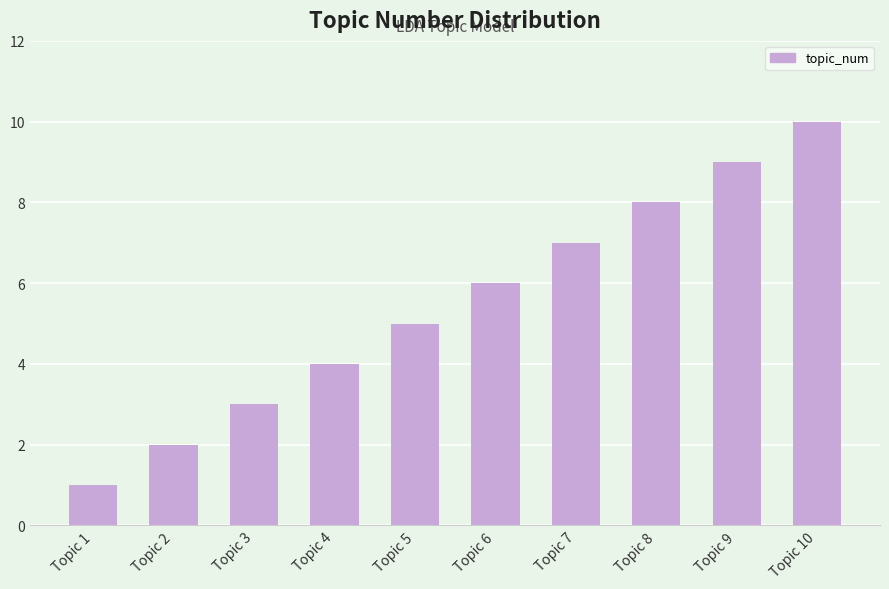

How many bars are there in total?

10